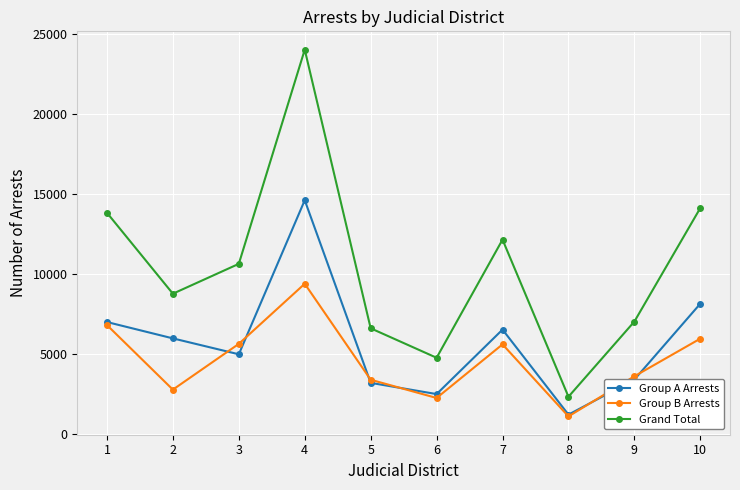

Which series has the largest range (max minus min)?

Grand Total